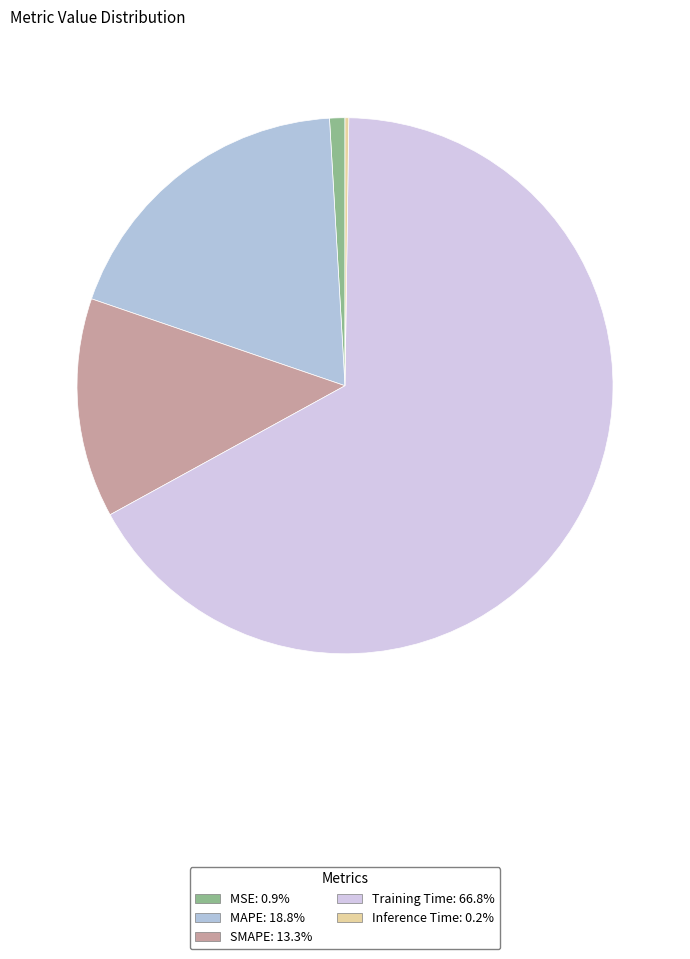

To the nearest percent, what is the average slice percentage?

20%